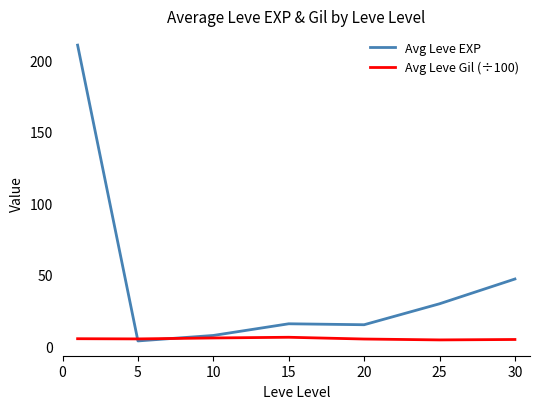

Which series has the largest range (max minus min)?

Avg Leve EXP